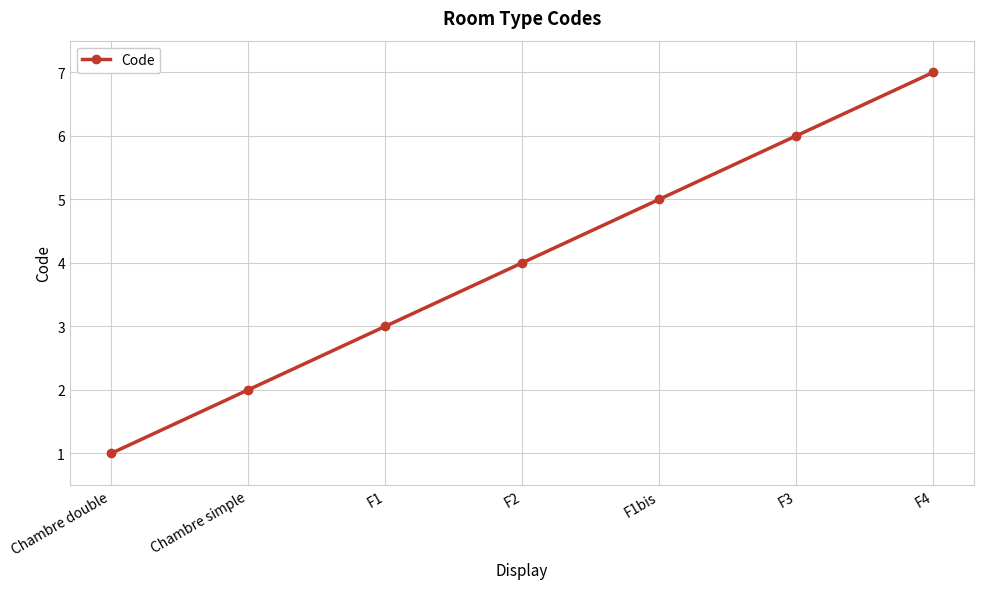

True or false: there are more than 1 points higher than both neighbors.

False